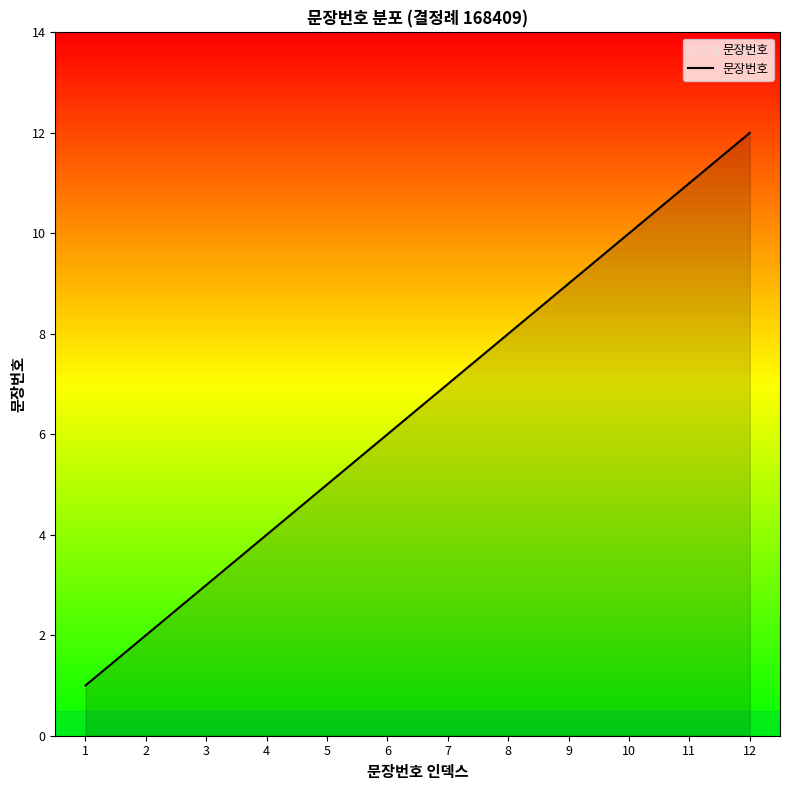

What is the difference between the values at 12 and 3?

9